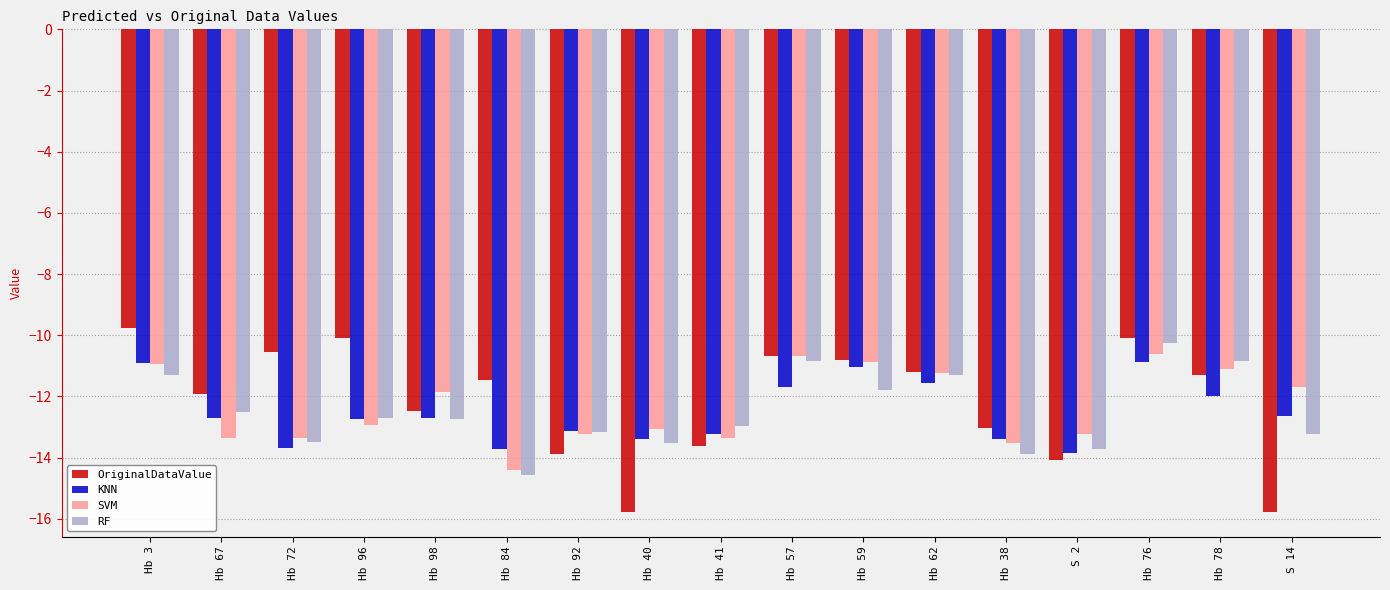

Where does the KNN series first go above -12?

Hb 3